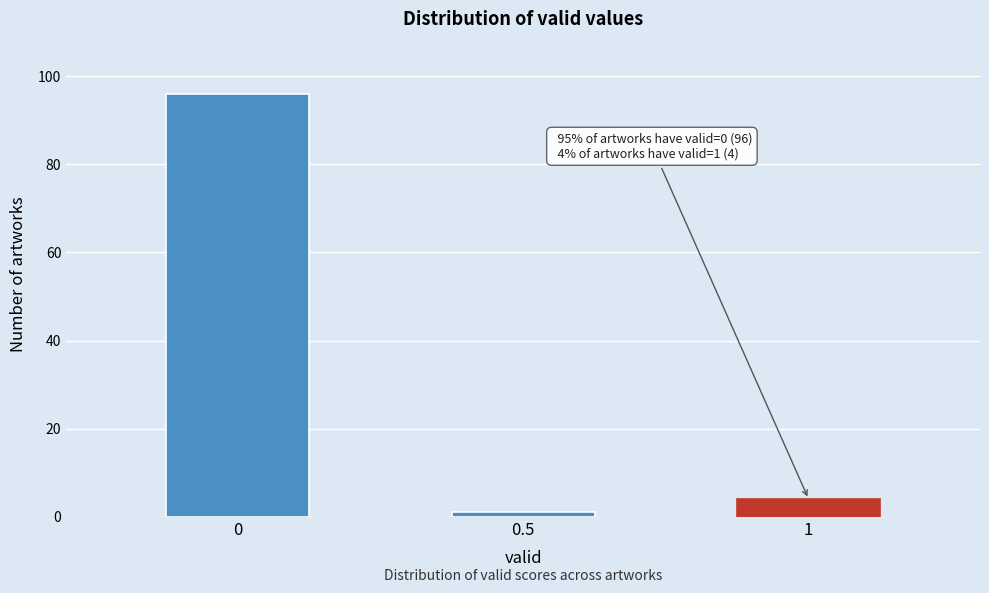

Reading left to right, transcribe all the data shown in this chart.

0=96	0.5=1	1=4